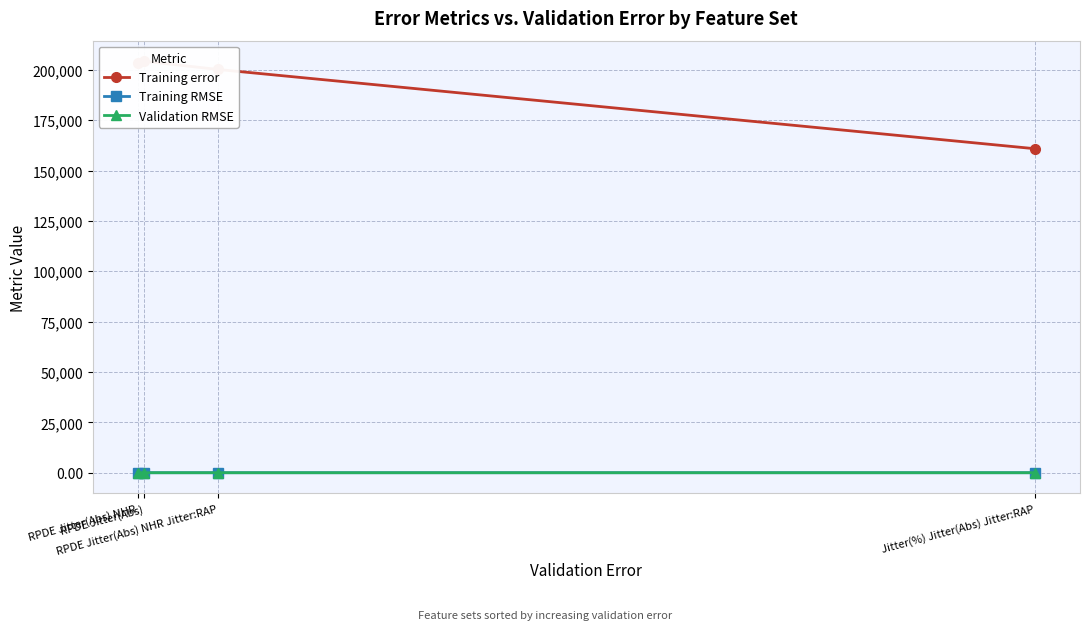

Count the number of data series in this chart.

3